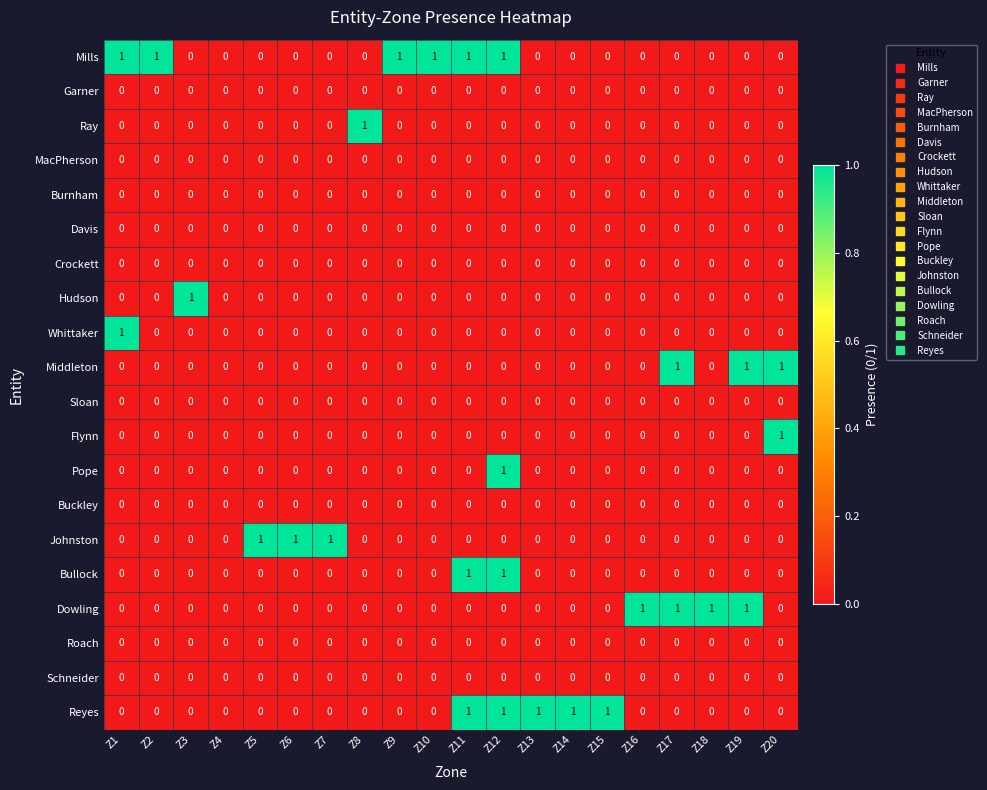

Count the Whittaker values in the range 0 to 1.

20